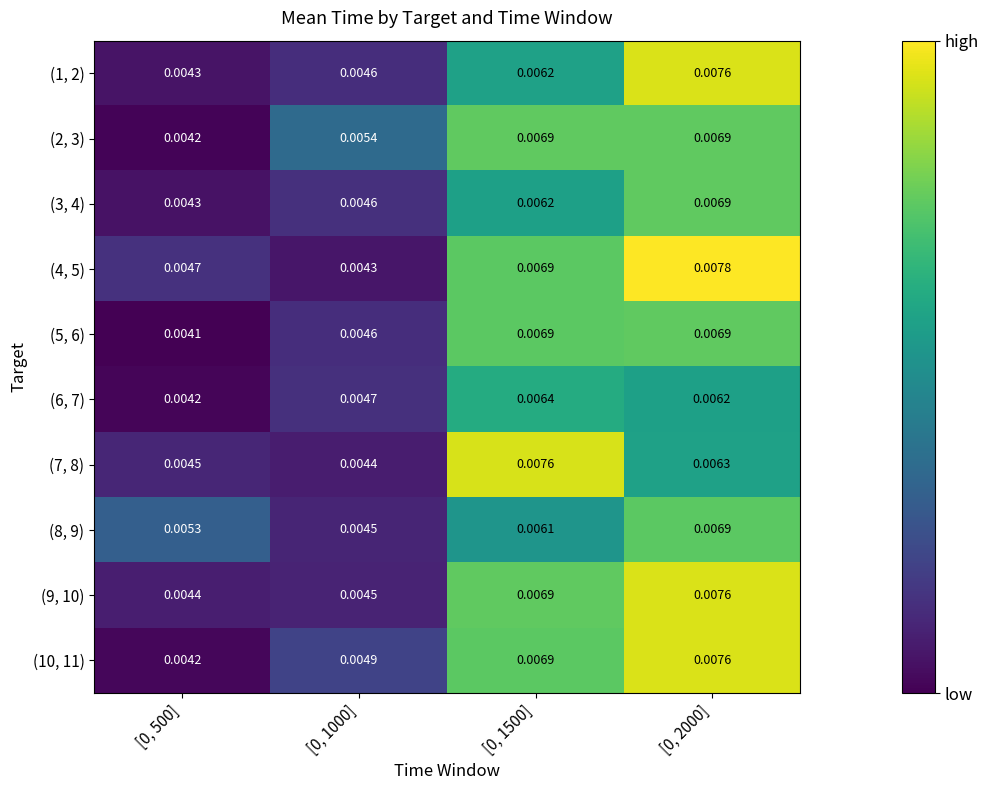

Is the value of (10, 11) at [0, 500] greater than the value of (2, 3) at [0, 1000]?

No